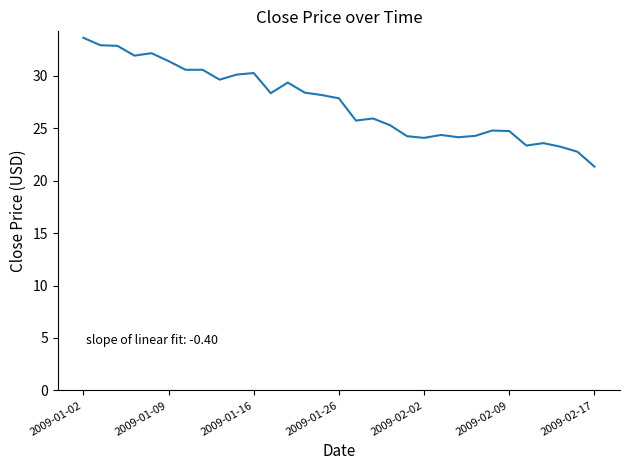

What is the difference between the maximum and minimum values?

12.3